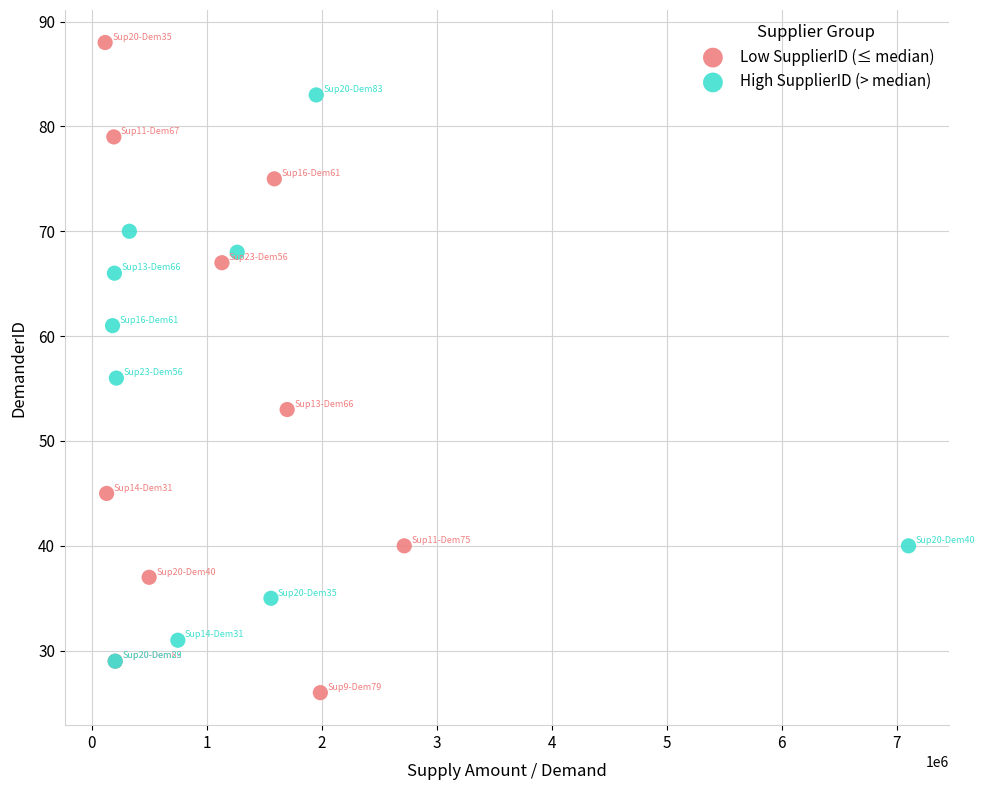

Which series contains the highest Y value?

Low SupplierID (≤ median)